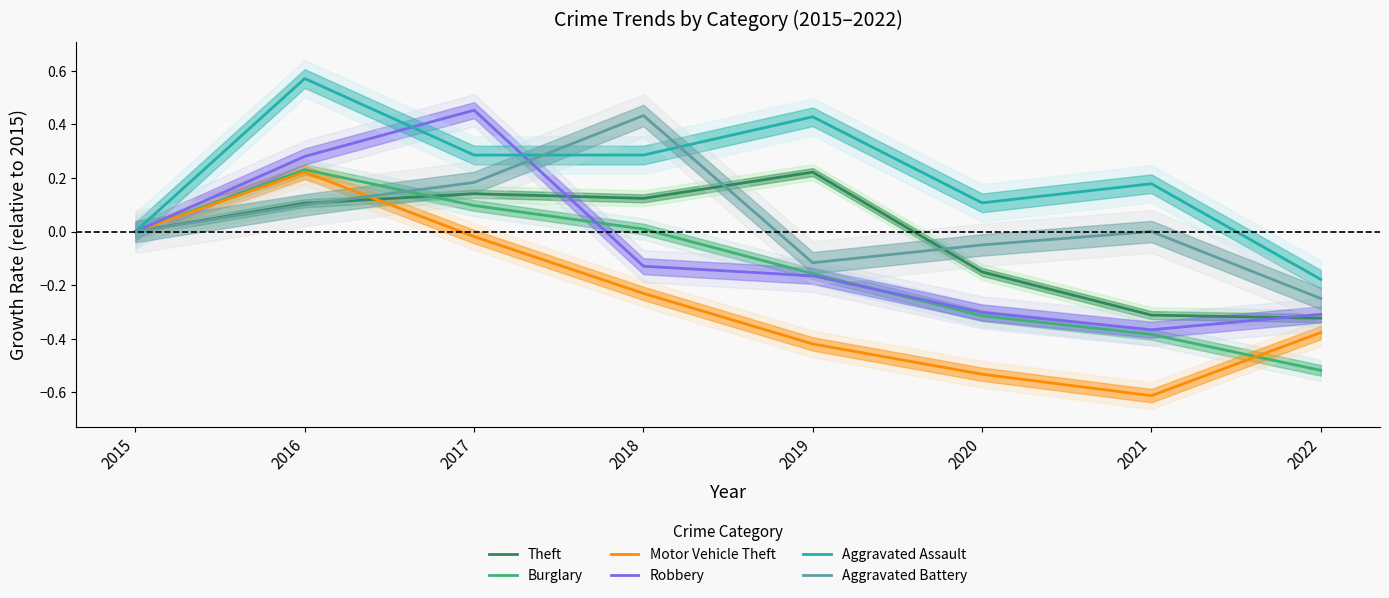

True or false: Burglary has a value of -0.2 at 2020.

False